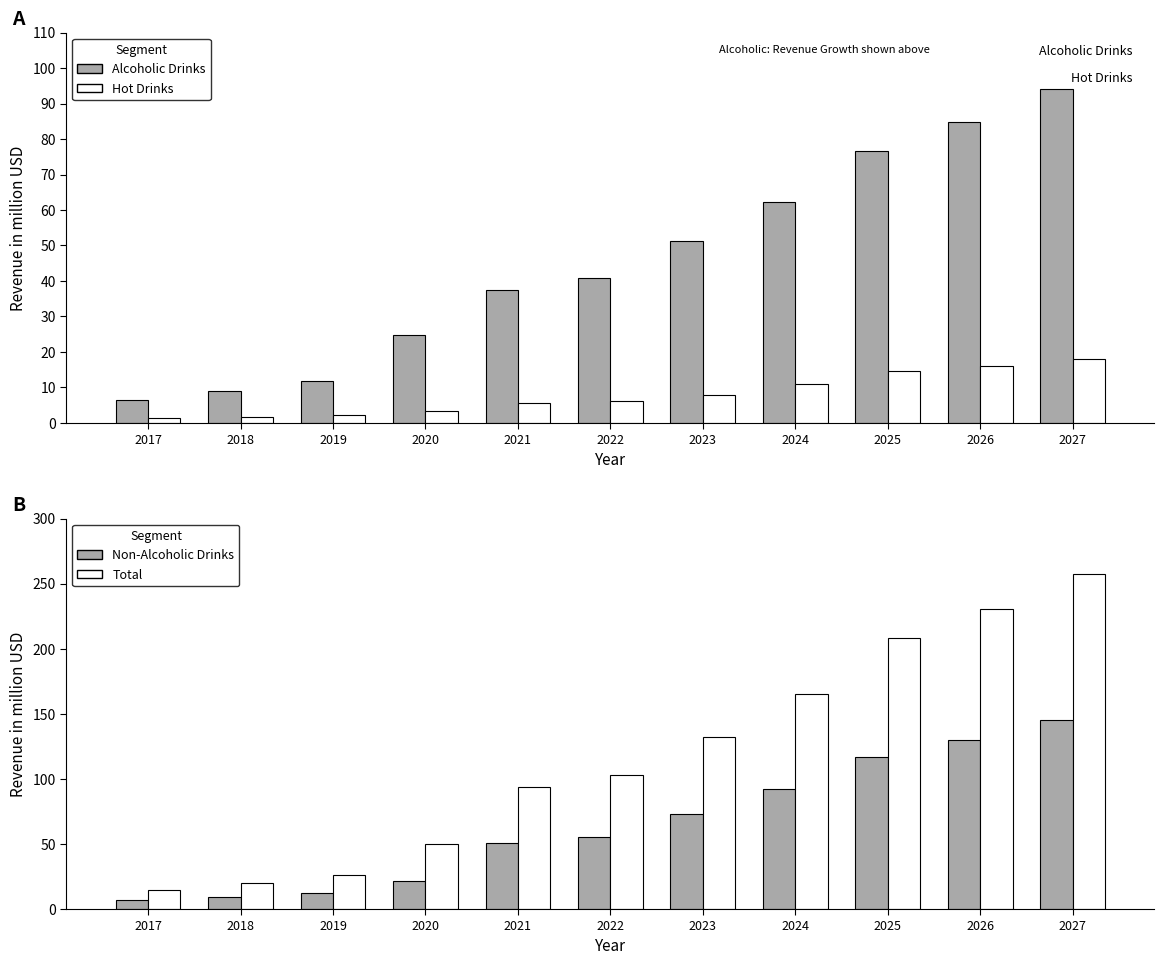

Rank the series by their average value, from highest to lowest.

Total, Non-Alcoholic Drinks, Alcoholic Drinks, Hot Drinks